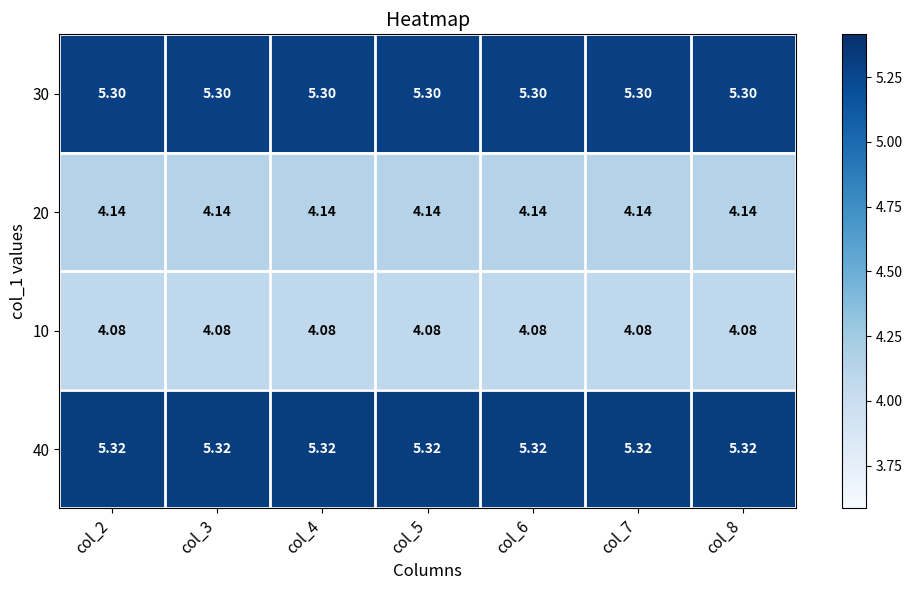

What is the difference between the highest and lowest values at col_7?

1.2